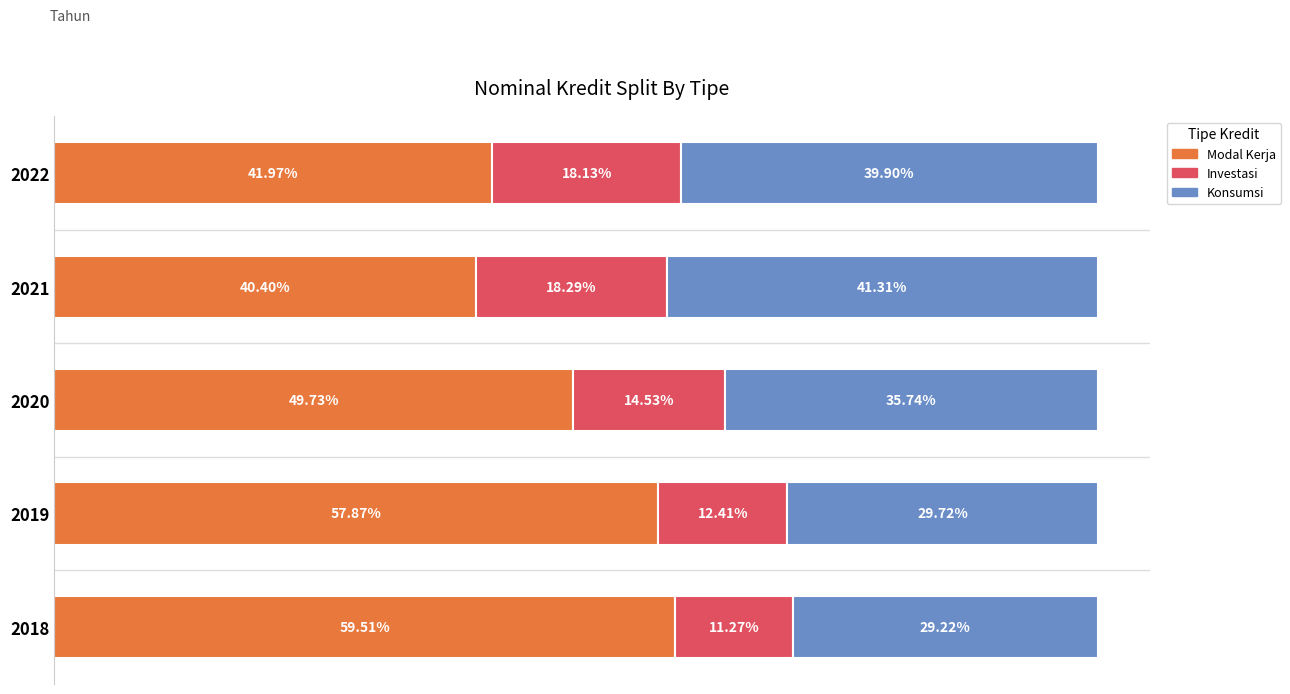

What is the sum of all Modal Kerja values?

249.5